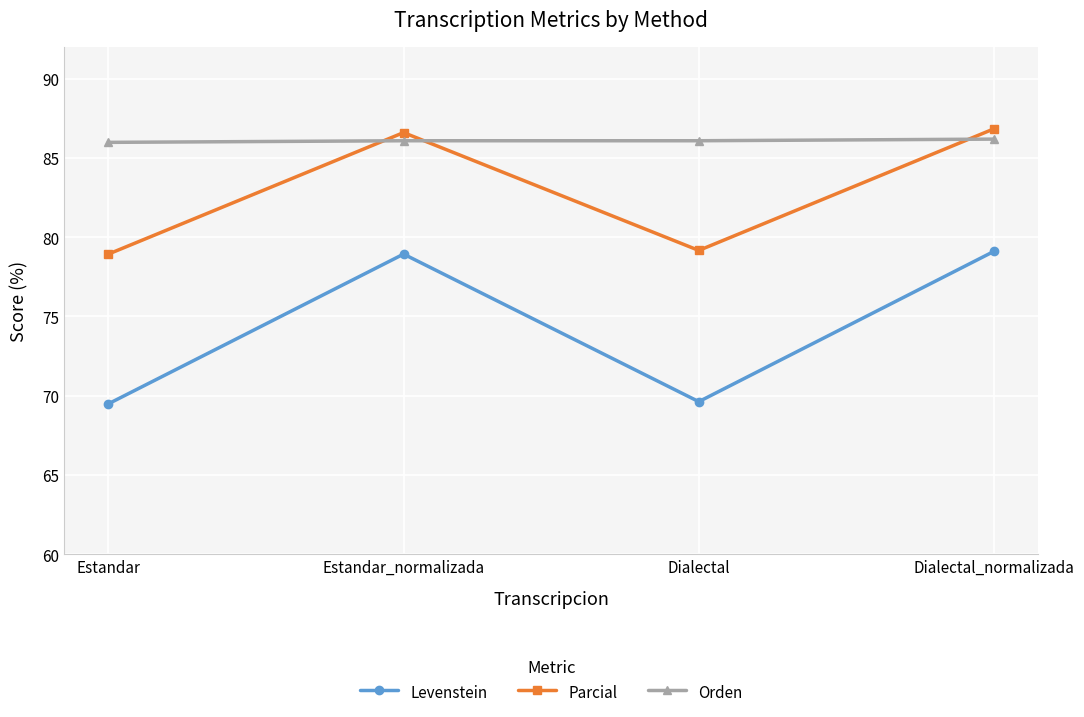

What is the minimum value shown in the chart?

69.5